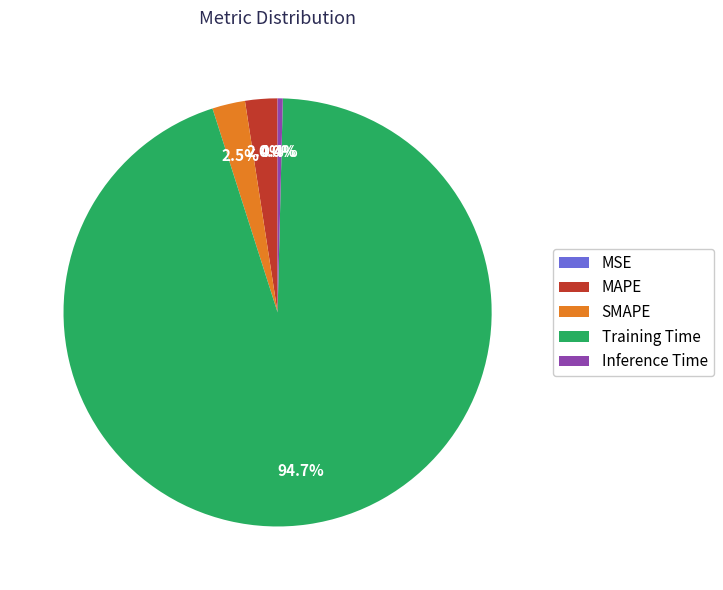

What is the largest slice in the pie chart?

Training Time